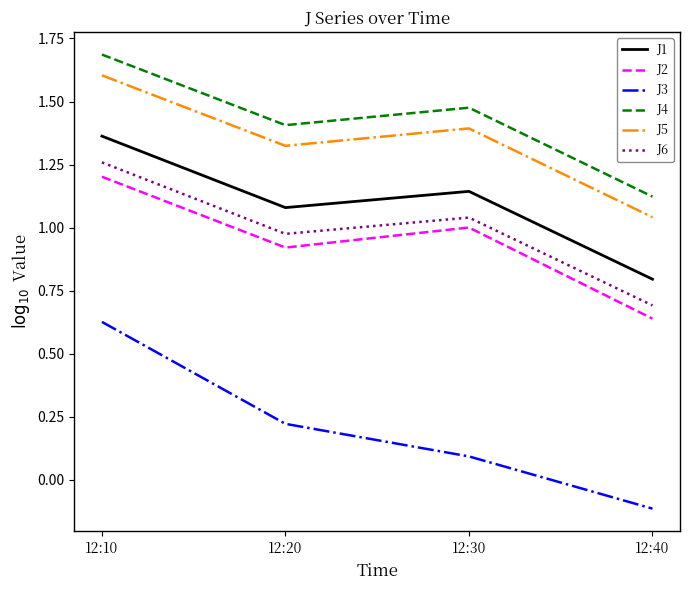

What is the difference between the J1 values at 12:40 and 12:20?

0.3